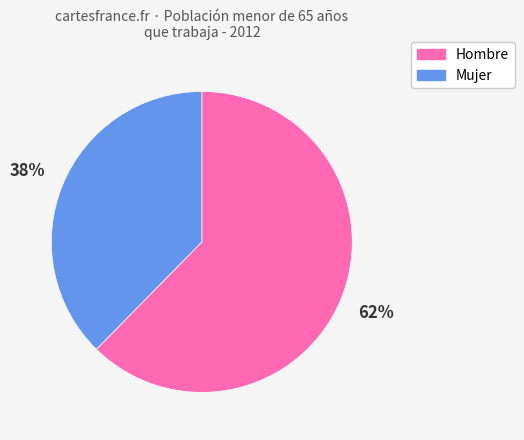

To the nearest percent, what is the average slice percentage?

50%